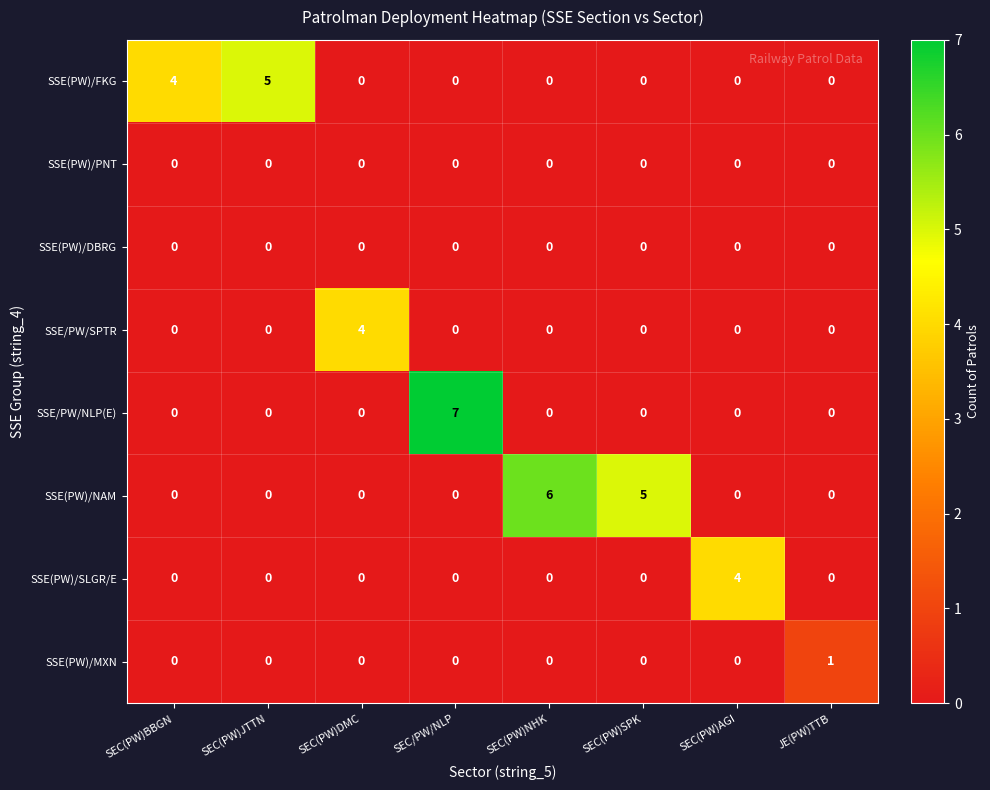

What is the greatest value displayed?

7